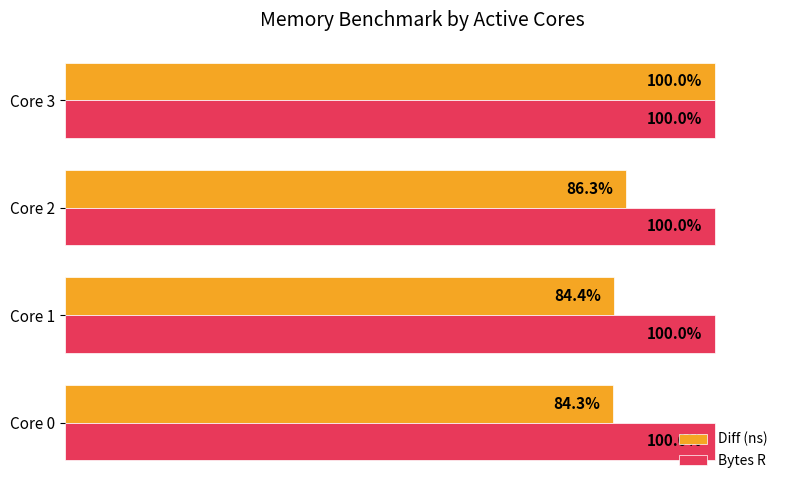

Which series changed the most between Core 0 and Core 3?

Diff (ns)